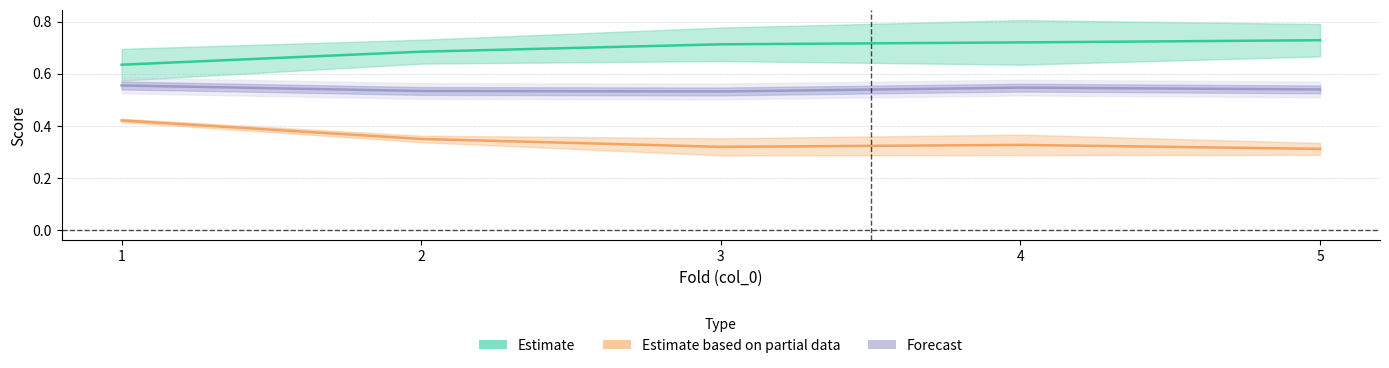

Which series has the largest total across all categories?

Estimate